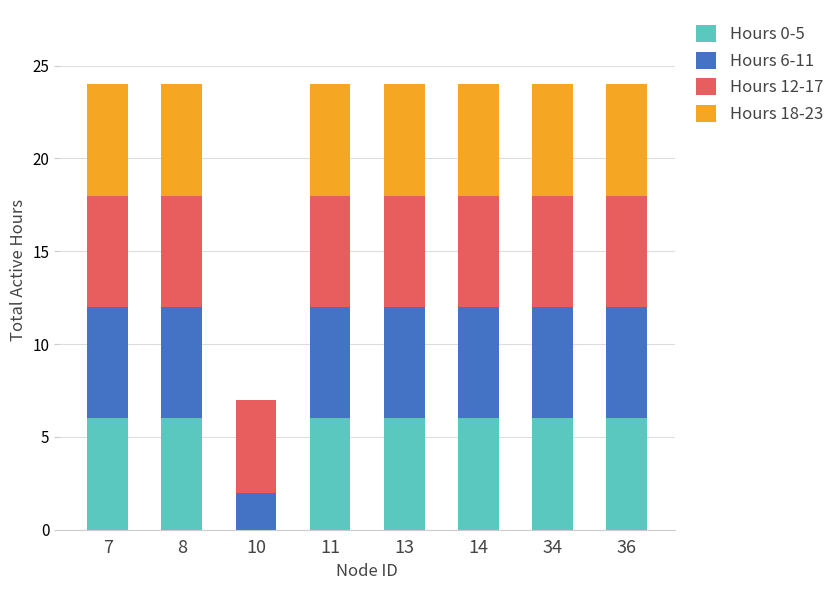

Is it true that Hours 0-5 equals 4 at 34?

False